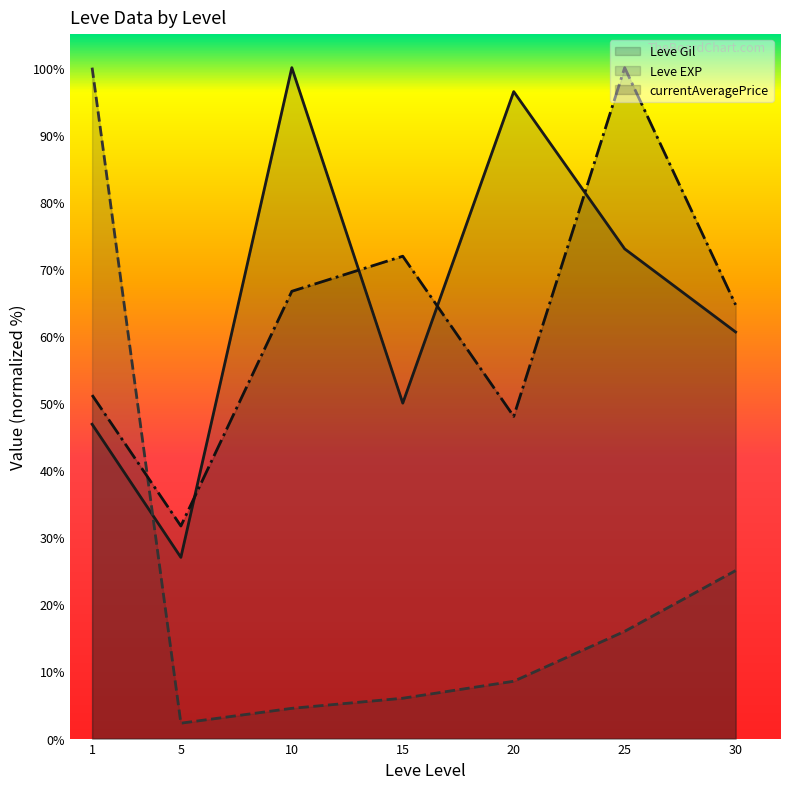

The currentAveragePrice series shows 66.3 at 20. True or false?

False